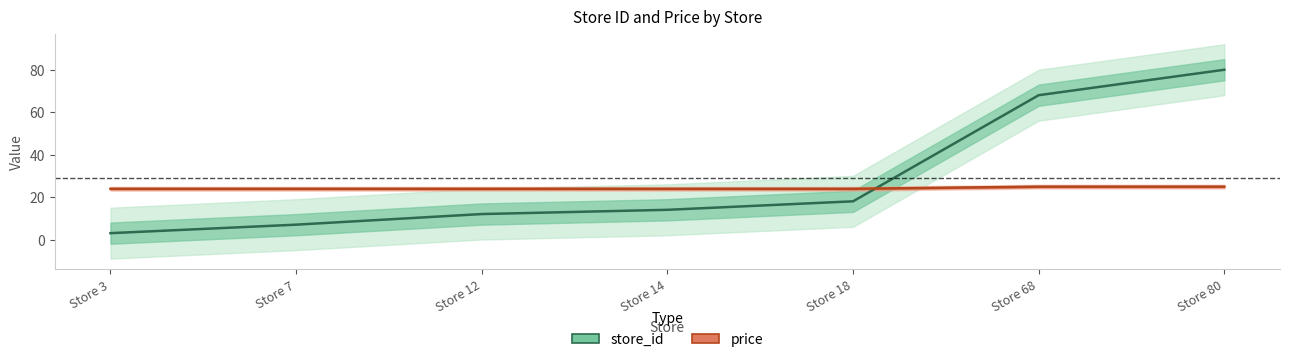

Between Store 3 and Store 12, which series saw the biggest shift?

store_id